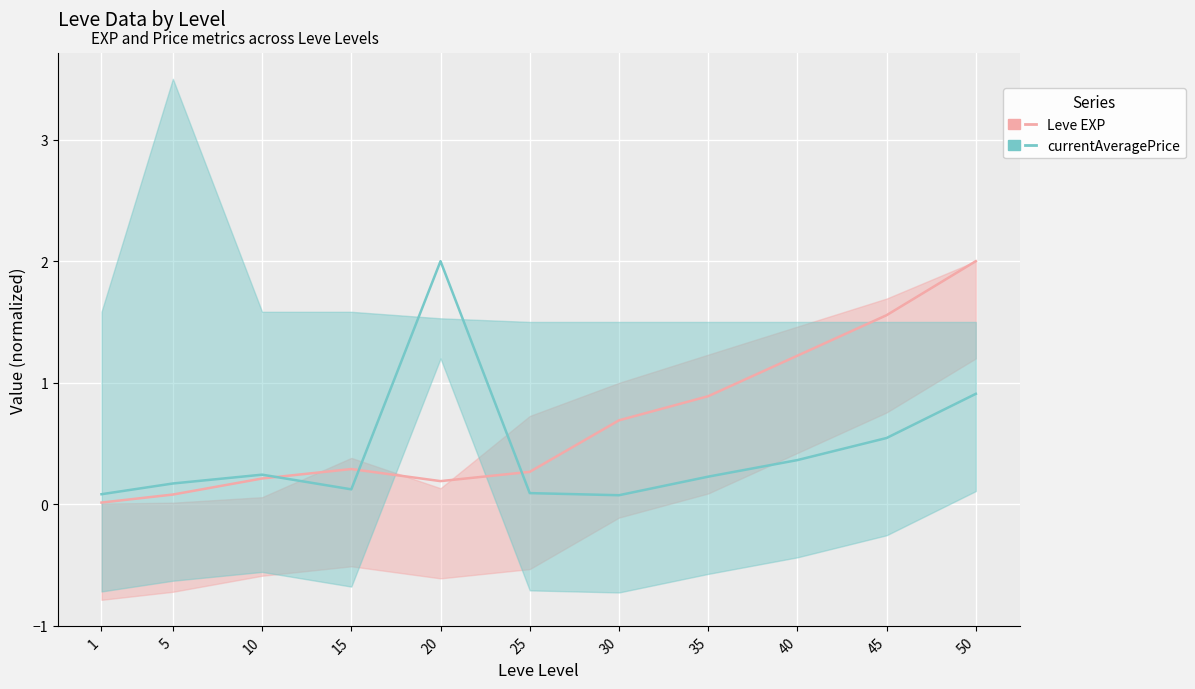

Rank the series by their average value, from lowest to highest.

currentAveragePrice, Leve EXP